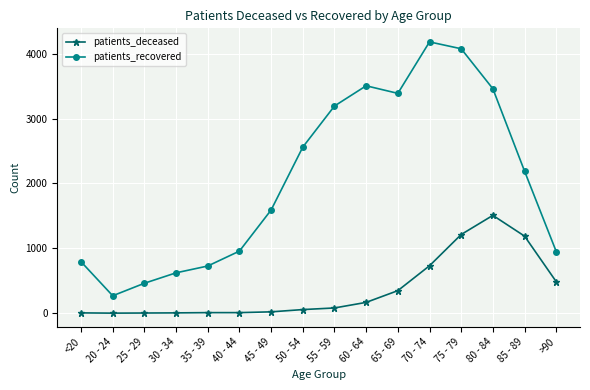

How many values in the patients_deceased series are below 80?

8